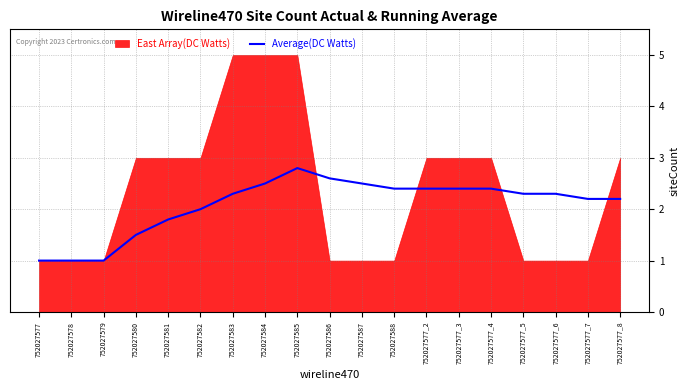

True or false: Average(DC Watts) has a value of 2.4 at 752027577_4.

True